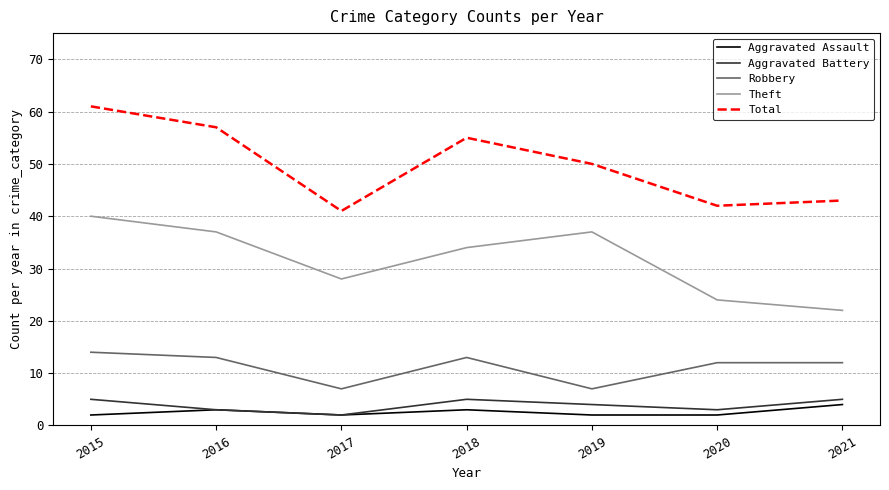

Rank the series at 2015 from lowest to highest value.

Aggravated Assault, Aggravated Battery, Robbery, Theft, Total